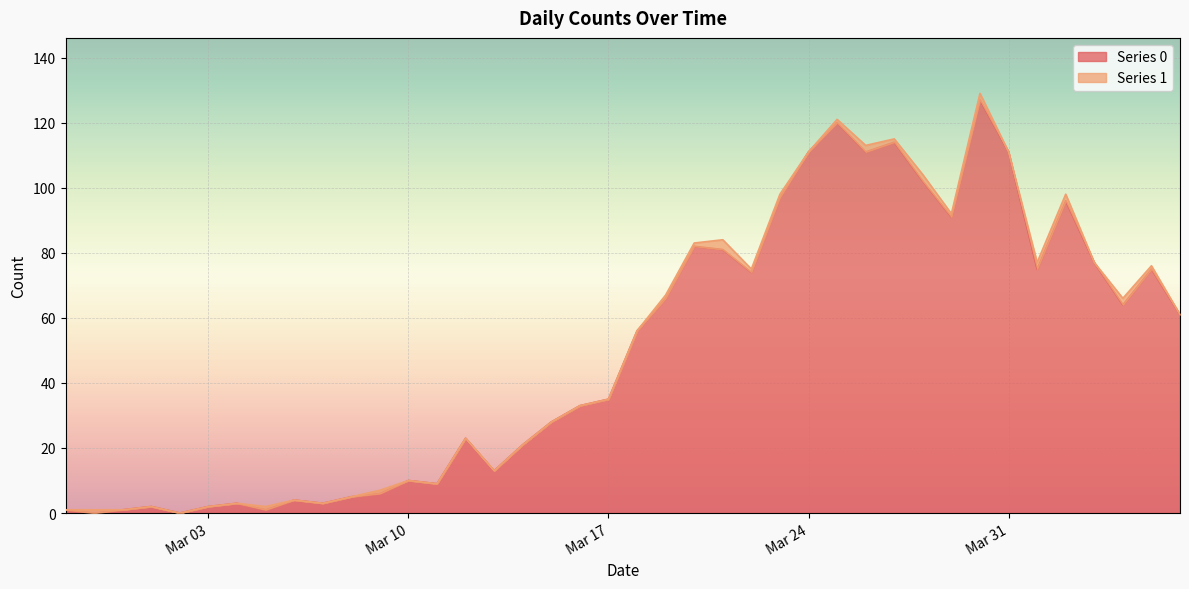

What is the maximum value shown in the chart?

127